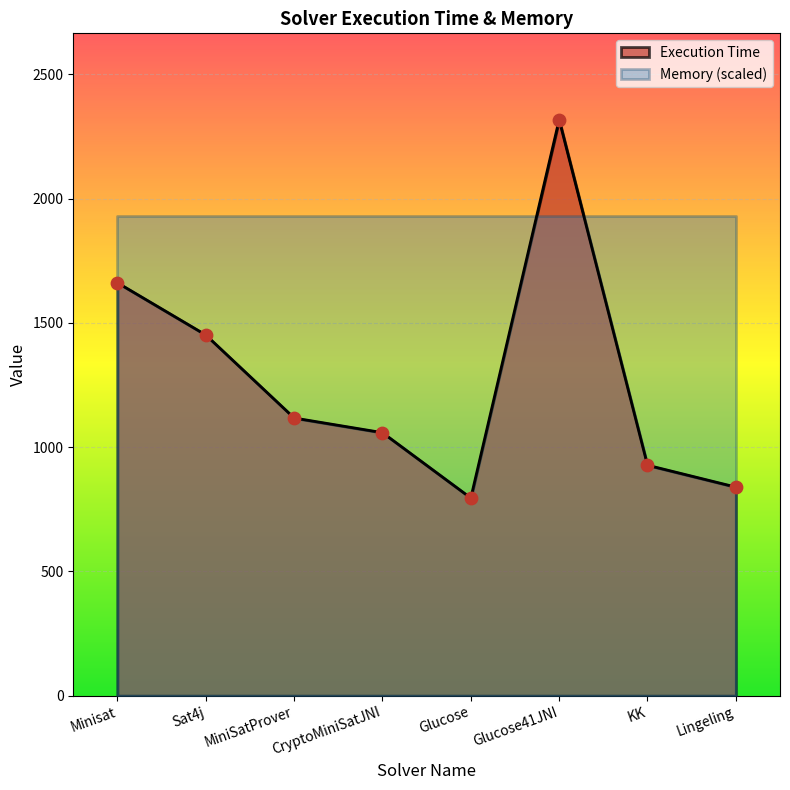

Approximately how many times larger is the value at Minisat compared to Glucose41JNI?

0.7